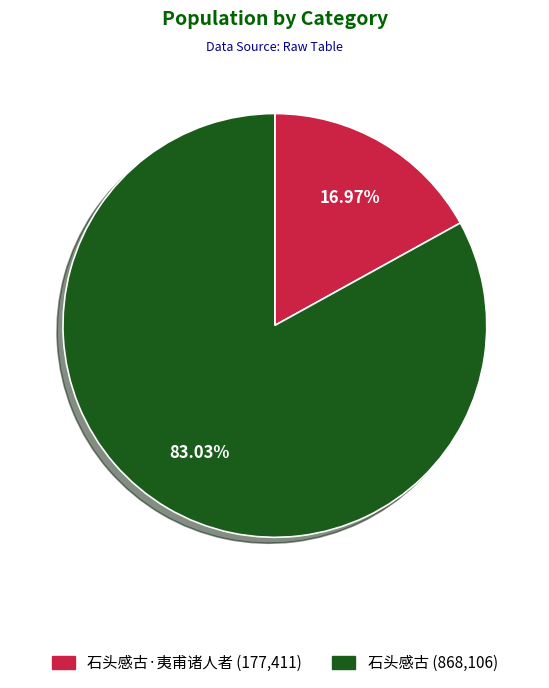

To the nearest percent, what is the difference between the largest and smallest slice percentages?

66%